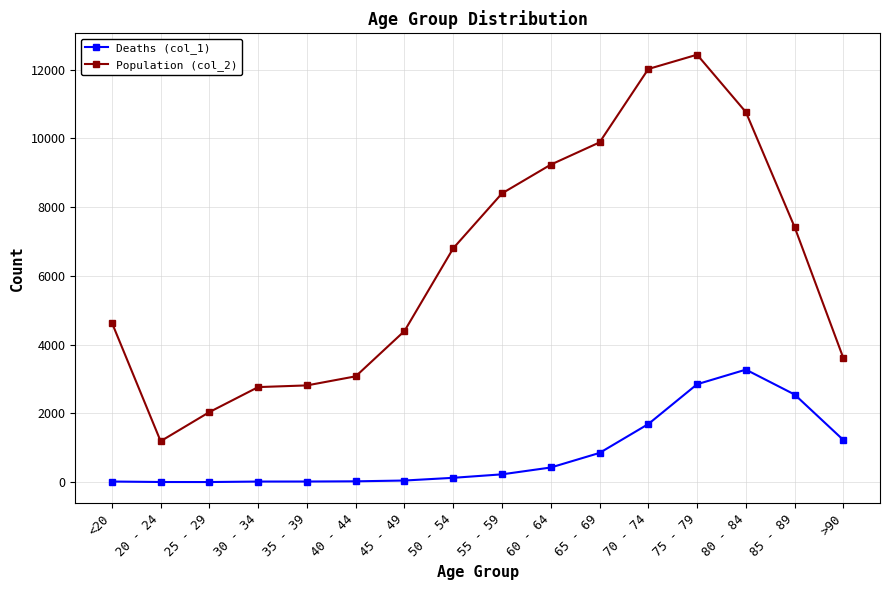

What is the total value across all series at 50 - 54?

6929